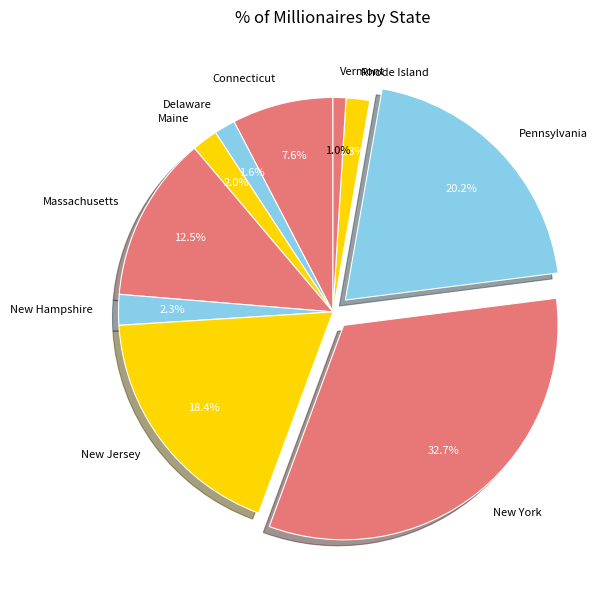

Which has a higher value, New Hampshire or Connecticut?

Connecticut